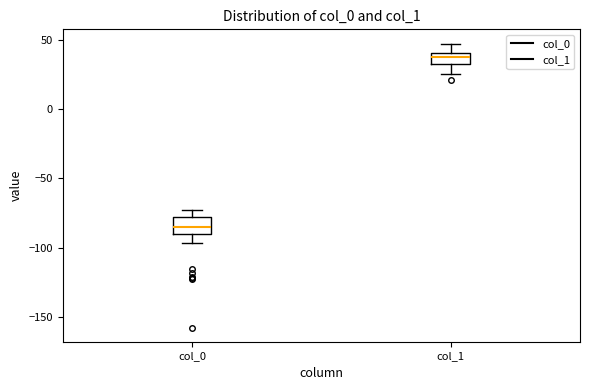

Which box has the highest median line?

col_1